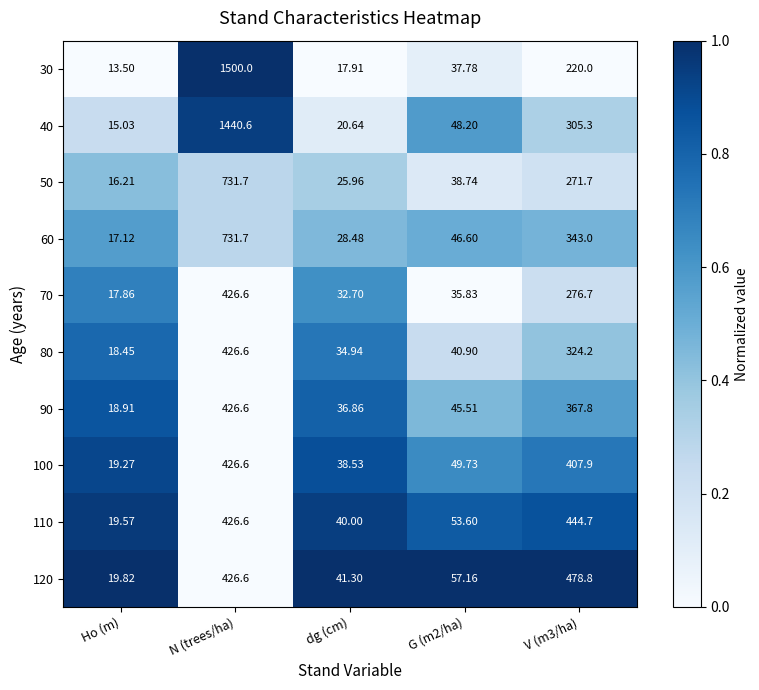

Which category has the highest value across all series?

N (trees/ha)